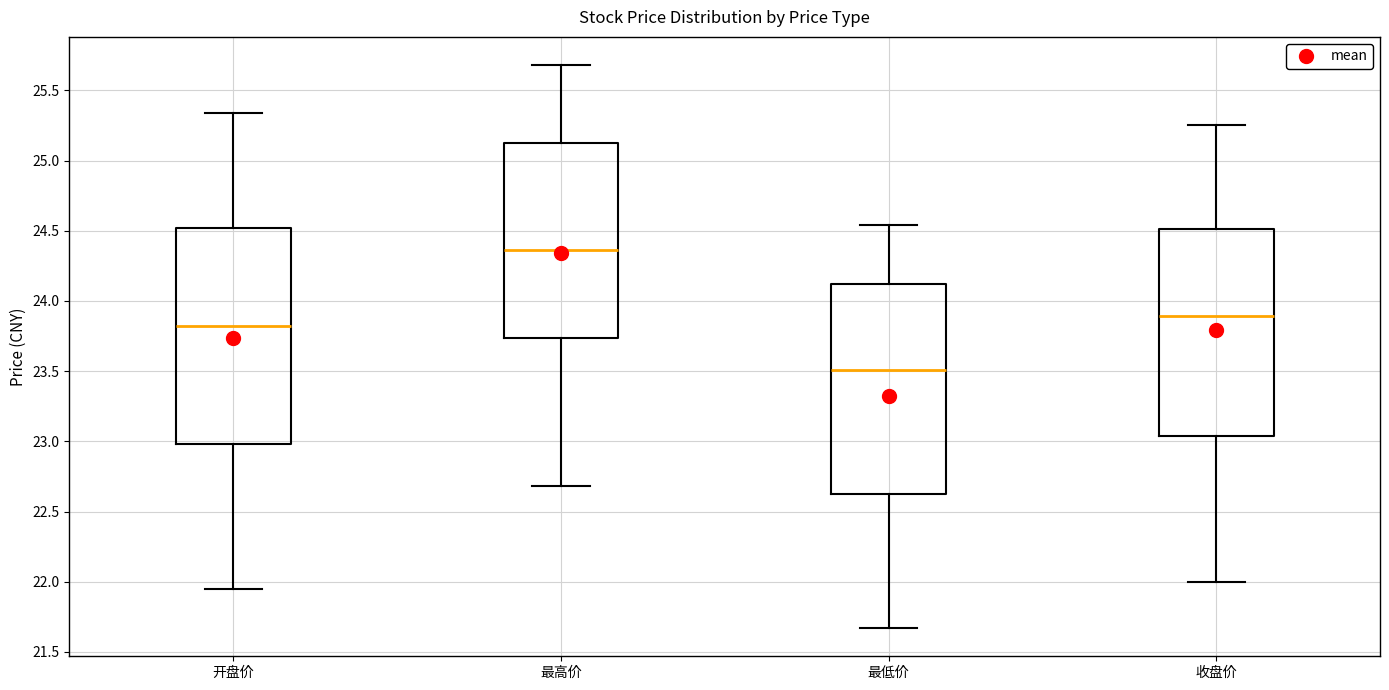

Reading left to right, transcribe this box plot: for each box, give where its median line is, the range the box spans, and where its two whiskers end, as read against the y-axis. The values are not printed on the chart, so give them approximately, as read against the axis.

开盘价: median 23.85, box 23.00 to 24.50, whiskers 21.95 to 25.35
最高价: median 24.35, box 23.75 to 25.15, whiskers 22.70 to 25.70
最低价: median 23.50, box 22.65 to 24.10, whiskers 21.65 to 24.55
收盘价: median 23.90, box 23.05 to 24.50, whiskers 22.00 to 25.25